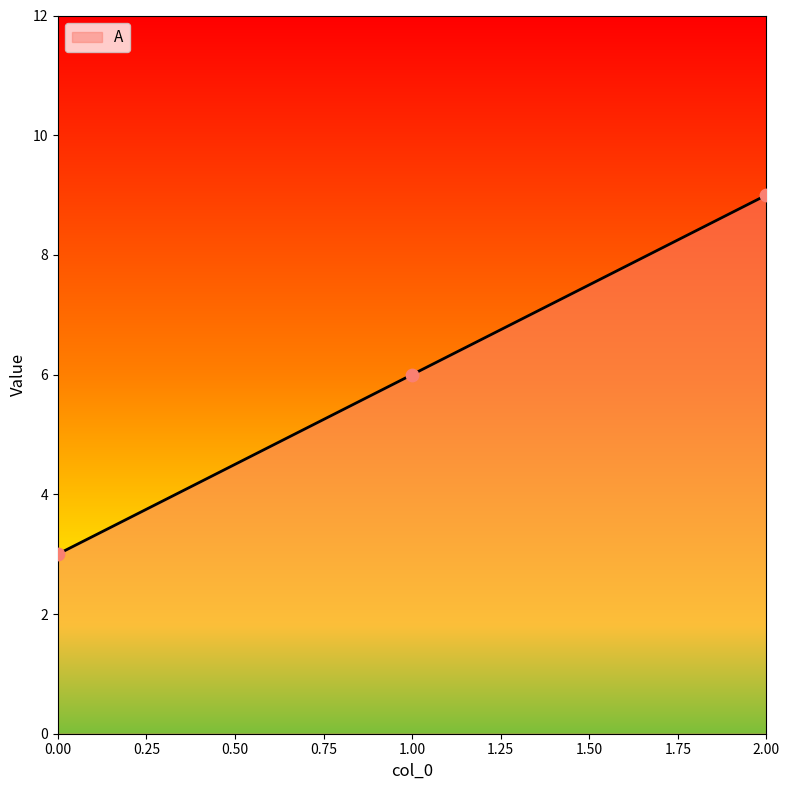

Approximately how many times larger is the value at 0.00 compared to 1.00?

0.5